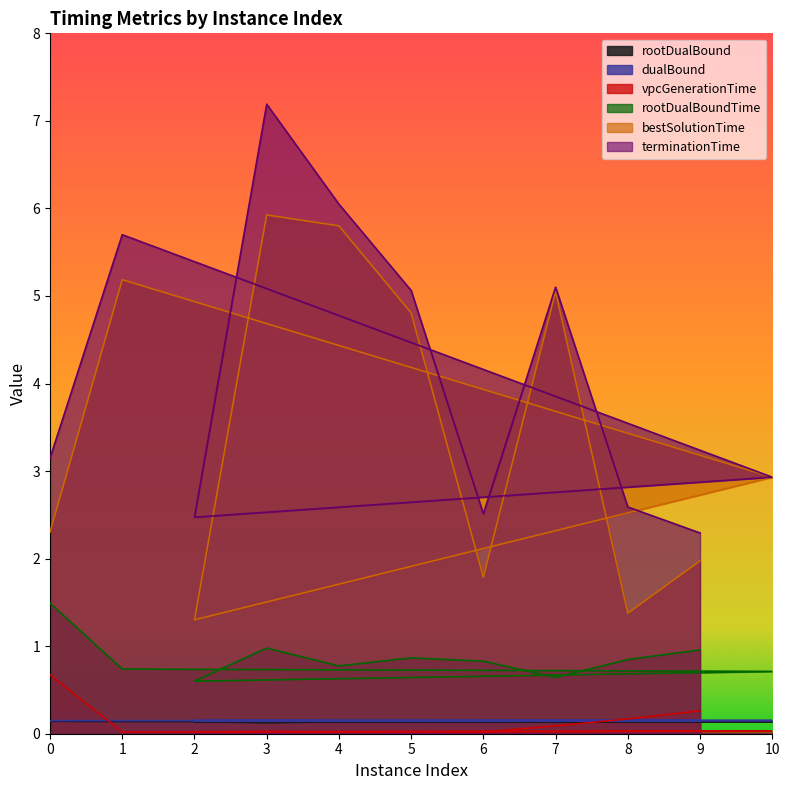

Is it true that bestSolutionTime equals 3.4 at 4?

False